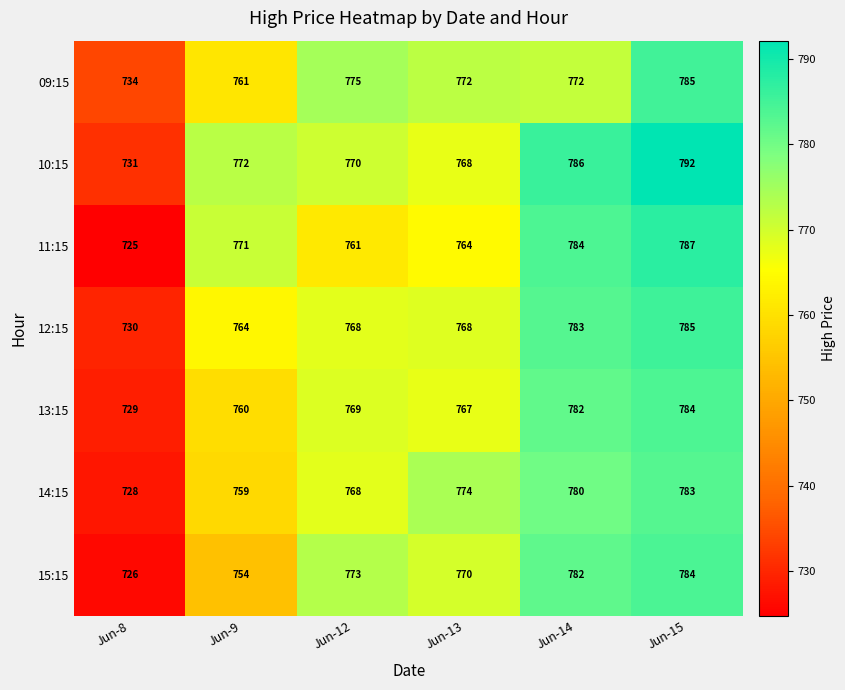

Which series has the largest total across all categories?

10:15